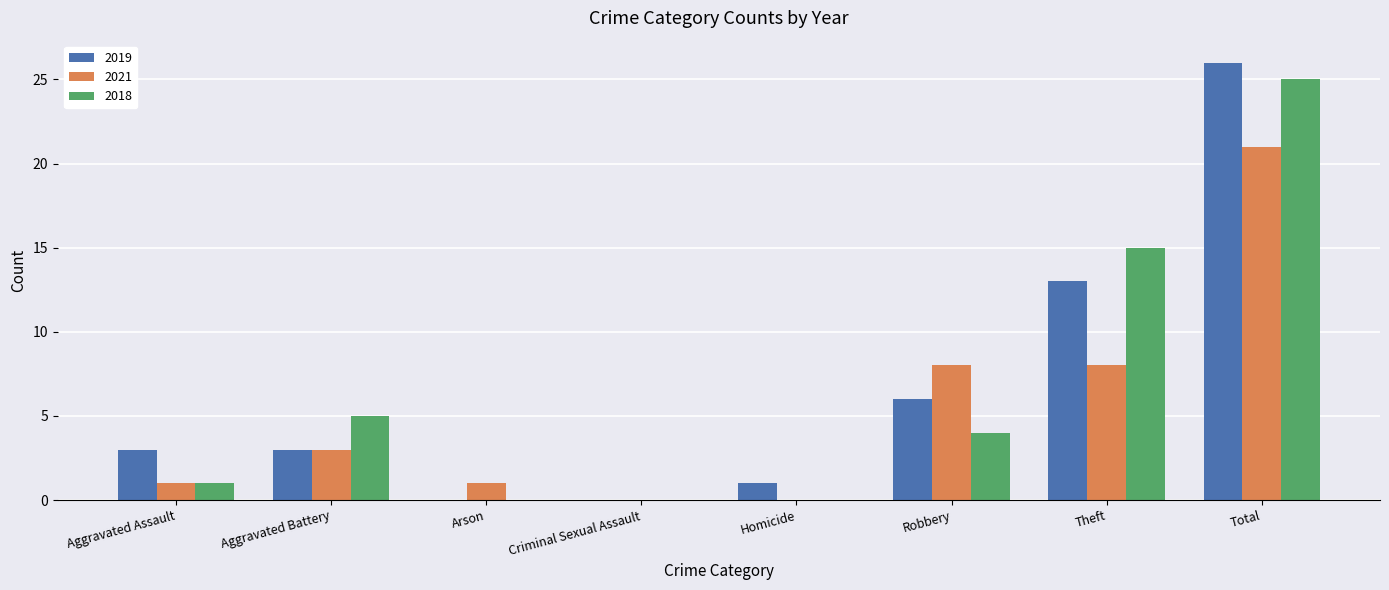

Reading right to left, transcribe all the data shown in this chart.

2019: Total=26	Theft=13	Robbery=6	Homicide=1	Criminal Sexual Assault=0	Arson=0	Aggravated Battery=3	Aggravated Assault=3
2021: Total=21	Theft=8	Robbery=8	Homicide=0	Criminal Sexual Assault=0	Arson=1	Aggravated Battery=3	Aggravated Assault=1
2018: Total=25	Theft=15	Robbery=4	Homicide=0	Criminal Sexual Assault=0	Arson=0	Aggravated Battery=5	Aggravated Assault=1